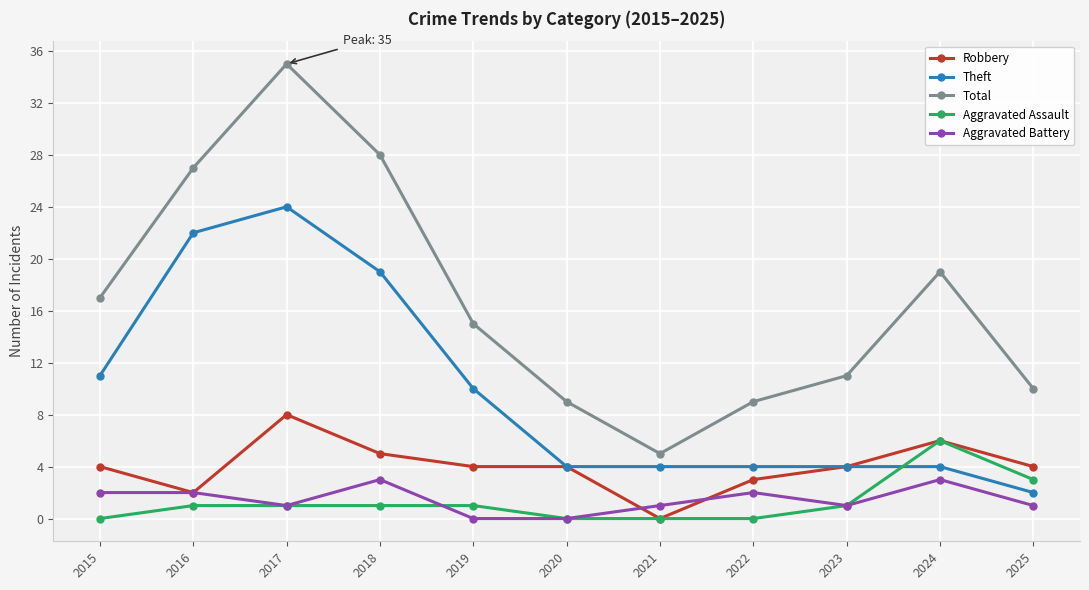

What is the maximum value for Aggravated Assault?

6